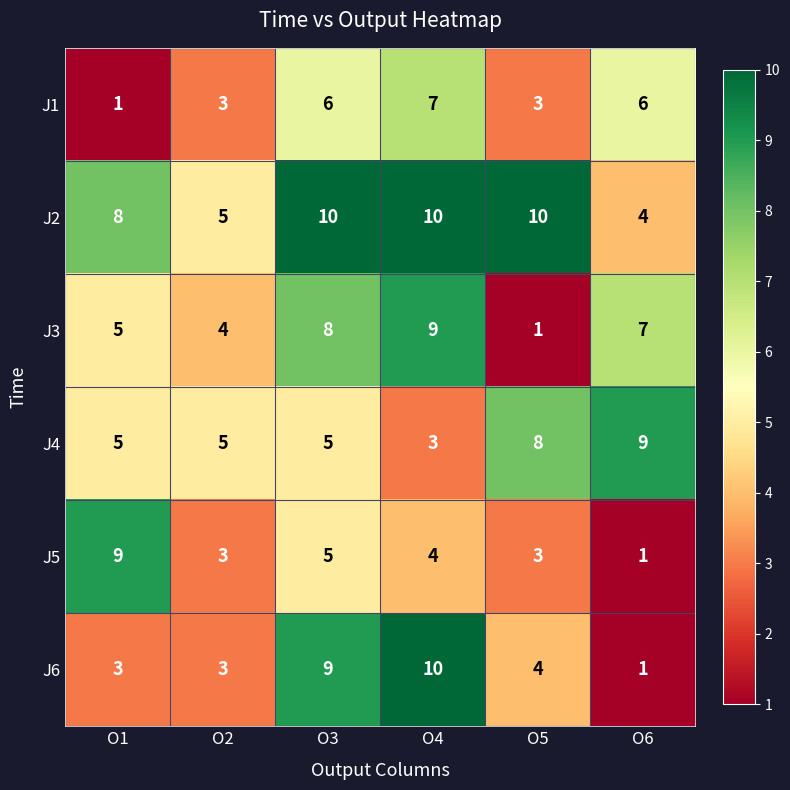

Where does the J5 series first go above 4?

O1